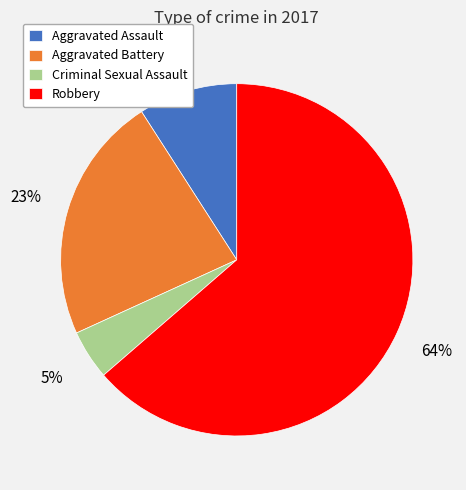

The Aggravated Assault slice represents 9% of the pie. True or false?

True